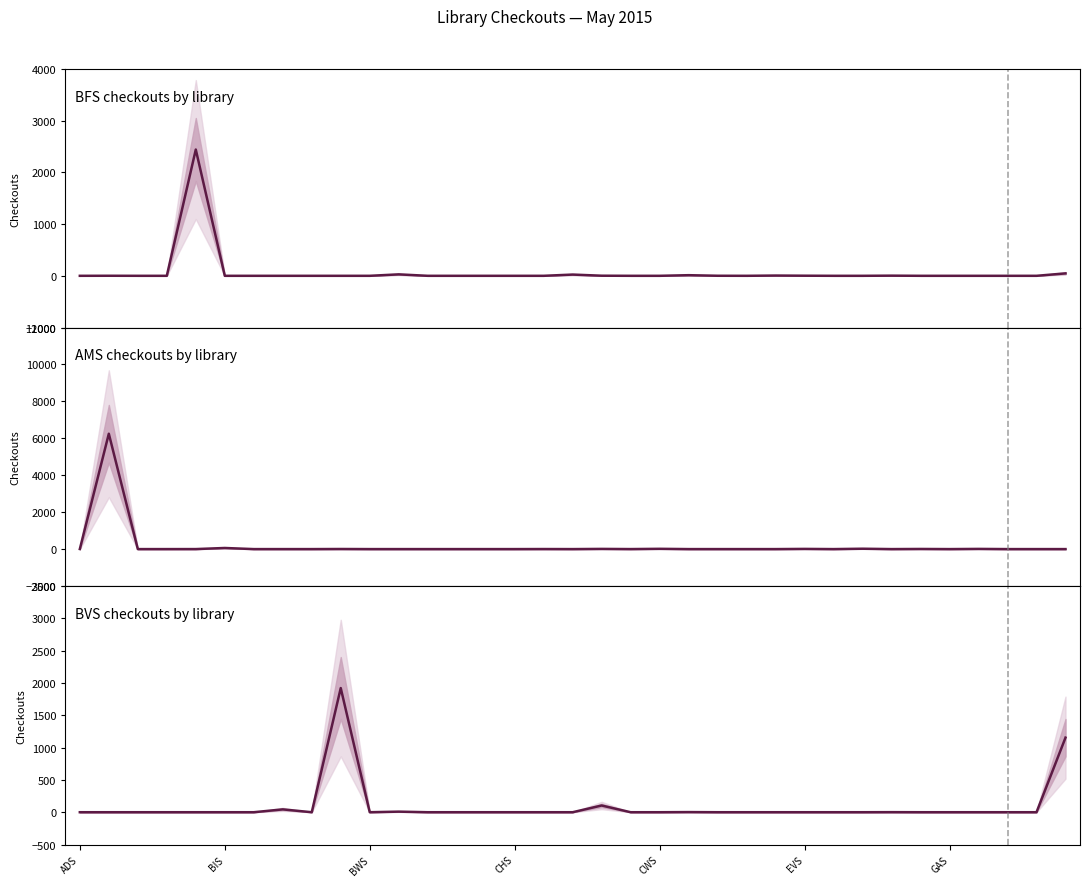

The AMS_1 (col_11) series shows 10 at 18. True or false?

True